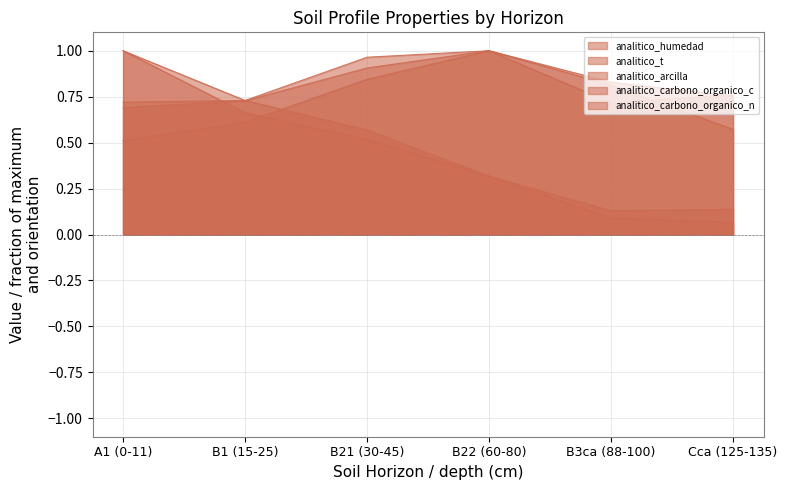

Between Cca (125-135) and B1 (15-25), which is larger?

Cca (125-135)